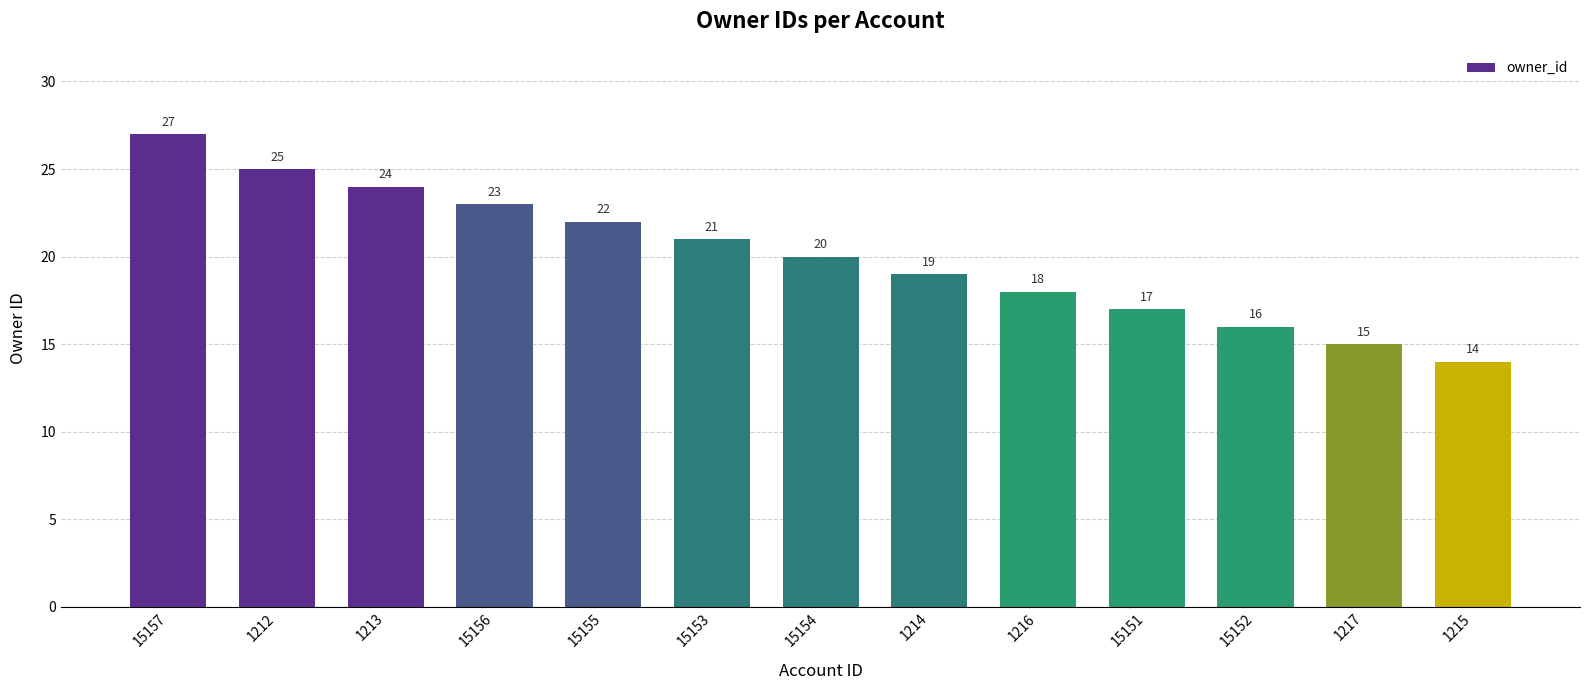

The chart shows a value of 6 at 1217. True or false?

False